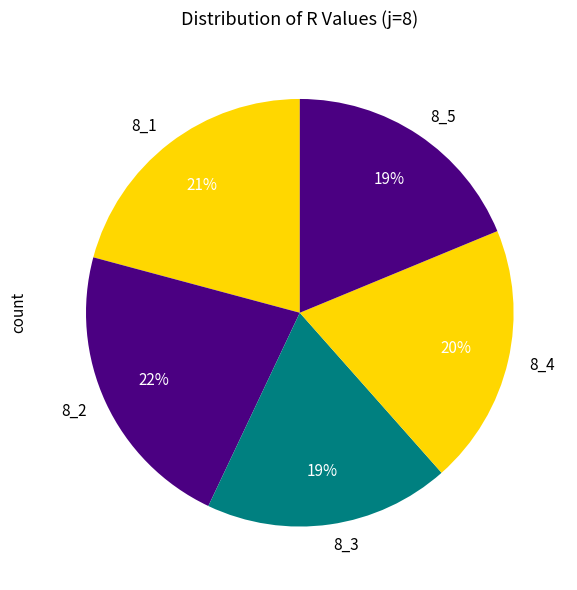

Combined, do 8_4 and 8_5 account for over 50%?

No